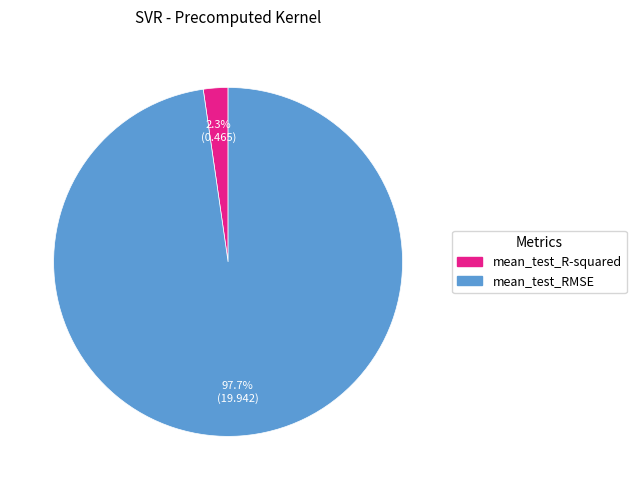

Between mean_test_R-squared and mean_test_RMSE, which is larger?

mean_test_RMSE